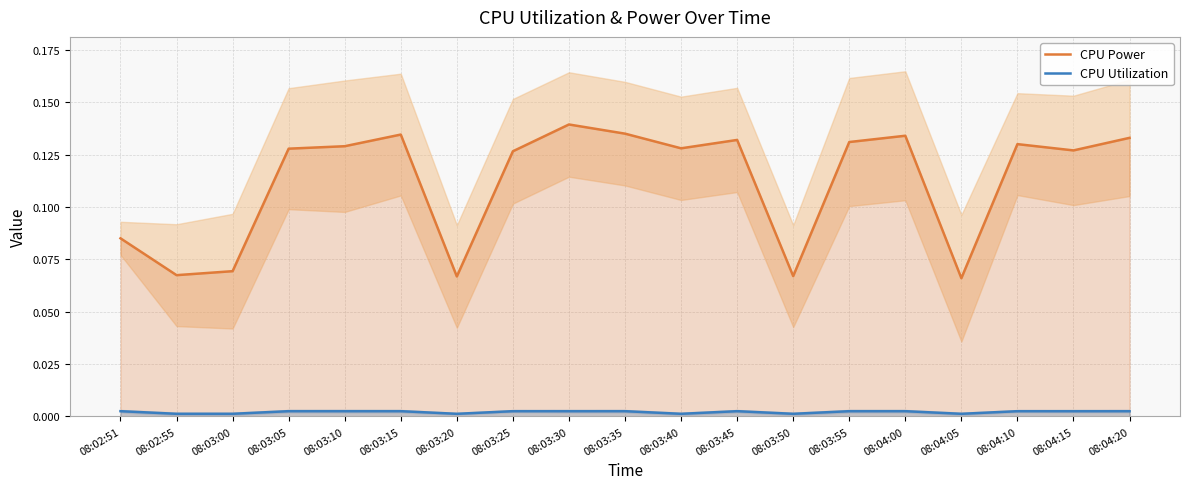

At how many categories does at least one series exceed 0?

19